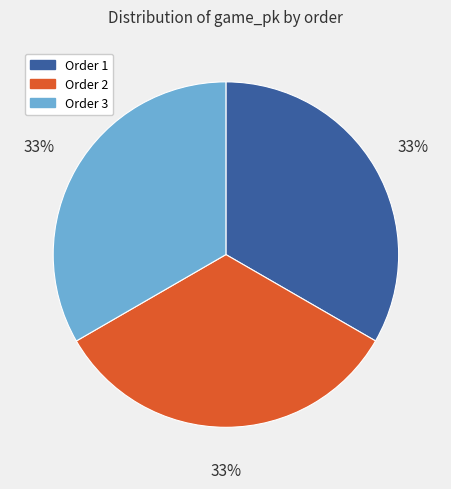

Count the number of slices in the pie.

3